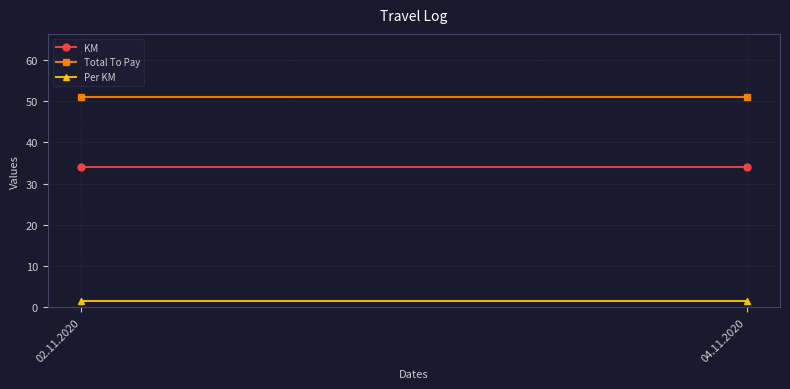

At which category is the sum across all series the highest?

02.11.2020